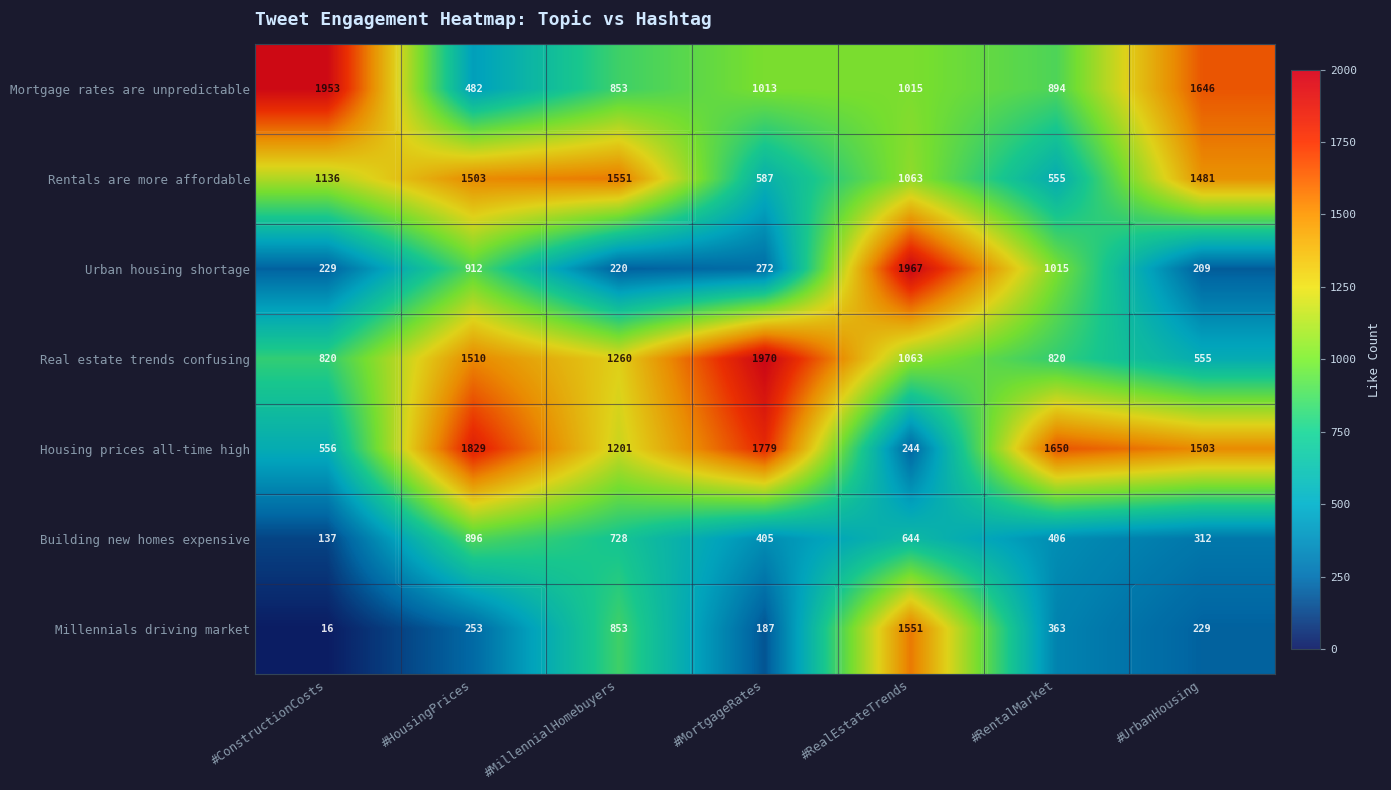

What is the maximum value shown in the chart?

1970